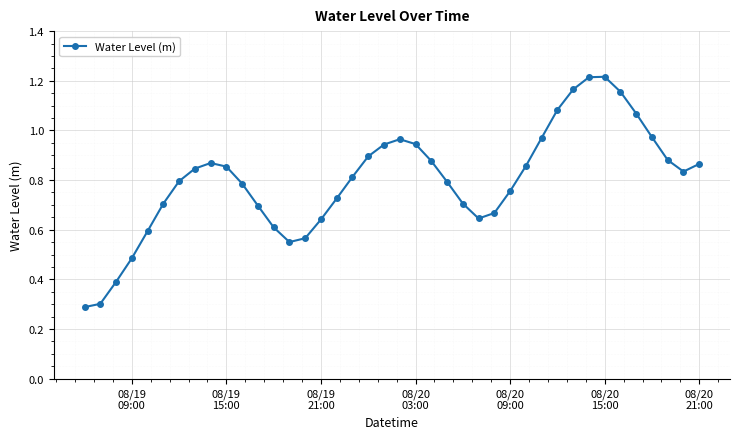

True or false: there are more than 0 points higher than both neighbors.

True